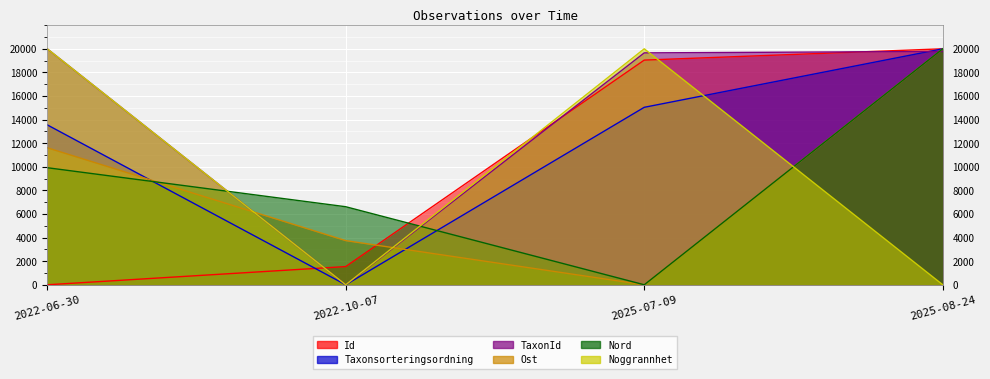

What is the total value across all series at 2025-08-24?

99776.4